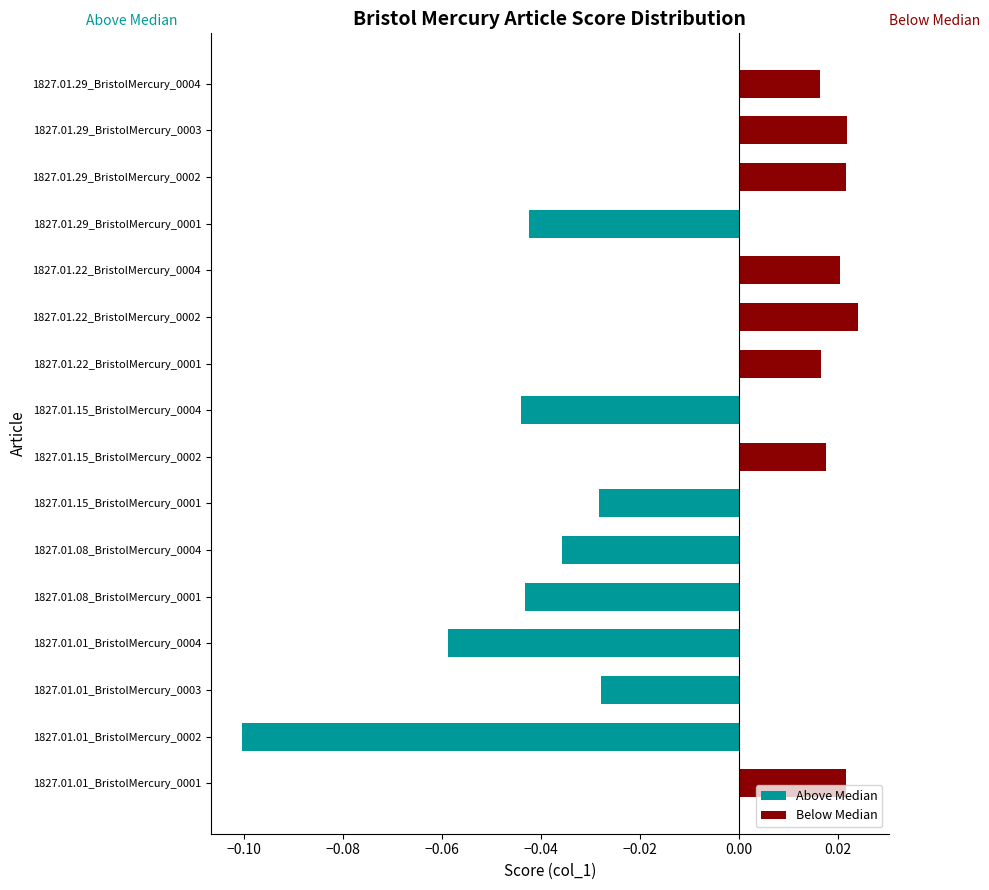

True or false: Below Median has a value of 0.0 at 1827.01.29_BristolMercury_0004.

True